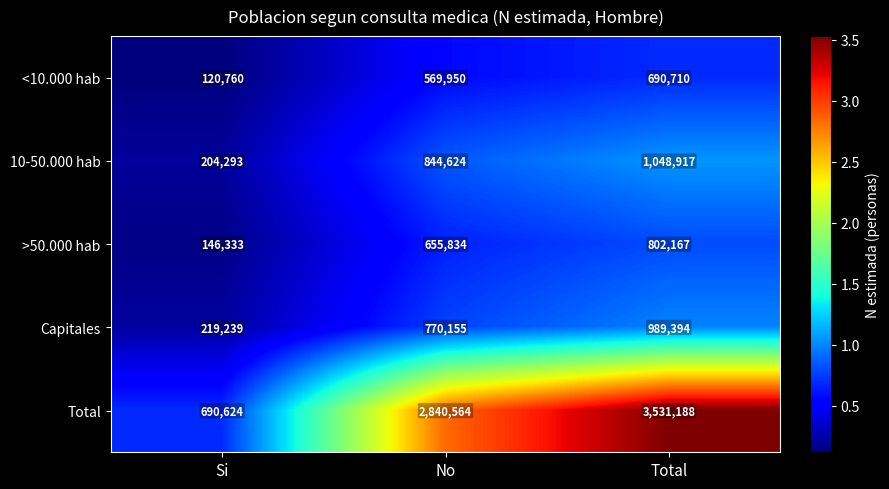

Is the value of Total at Total greater than the value of <10.000 hab at Total?

Yes